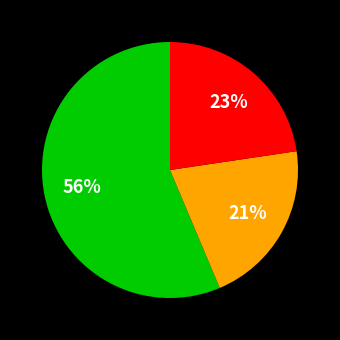

Does any single category account for the majority?

Yes